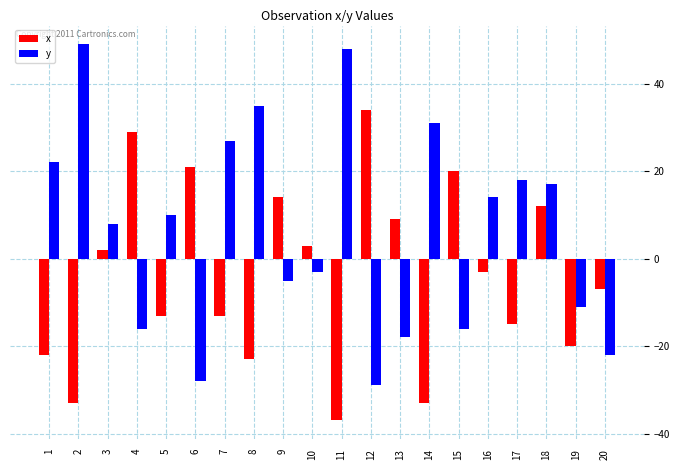

At which label is y closest to 10?

5